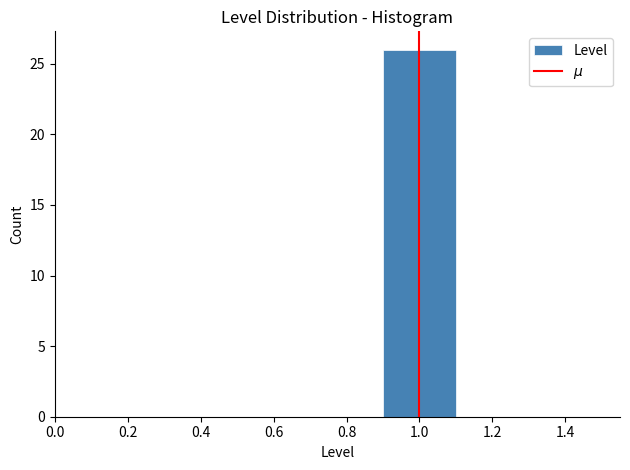

Reading left to right, list every bar in this chart as the range it spans on the x-axis followed by its height. The values are not printed on the chart, so give them approximately, as read against the axis.

0.5 to 0.7: 0
0.7 to 0.9: 0
0.9 to 1.1: 26
1.1 to 1.3: 0
1.3 to 1.5: 0